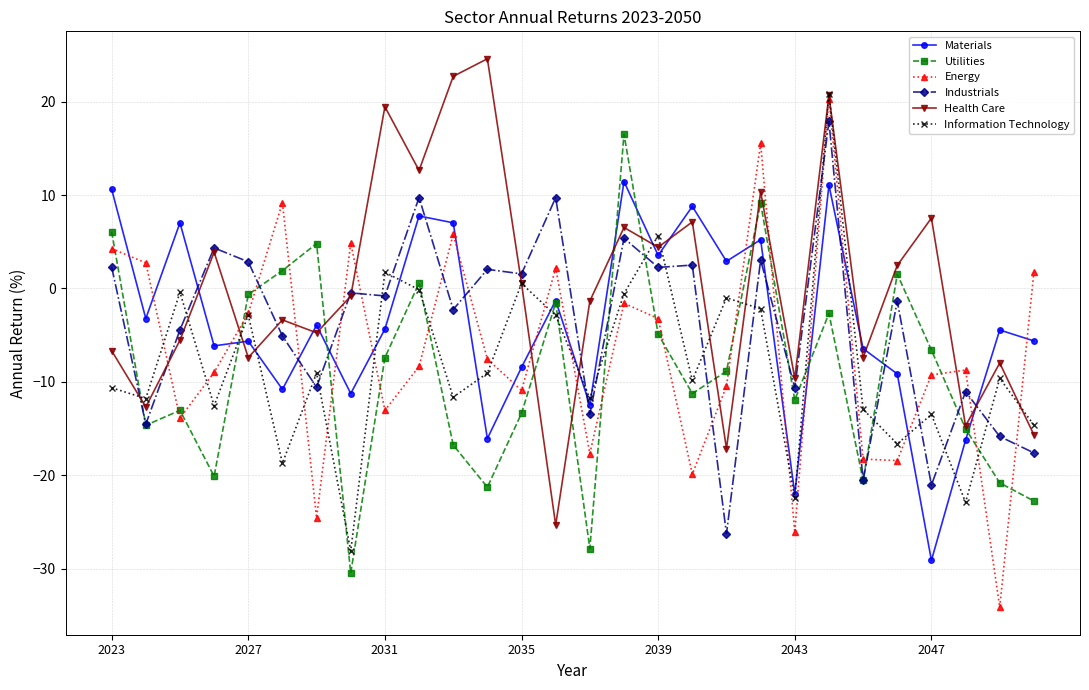

What is the smallest value displayed?

-34.1